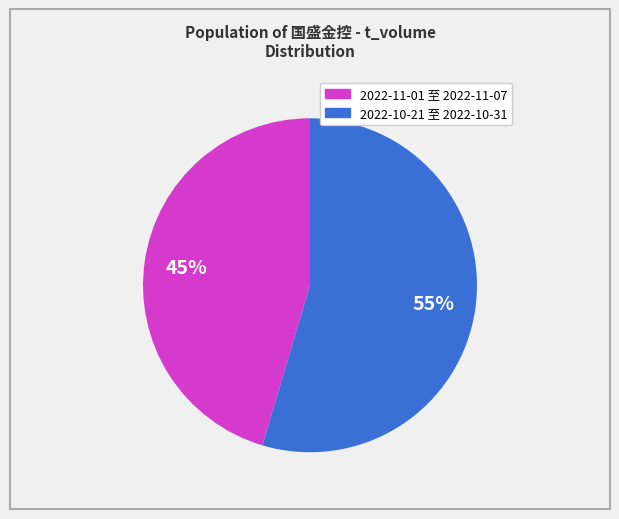

Is there a majority slice in this chart?

Yes